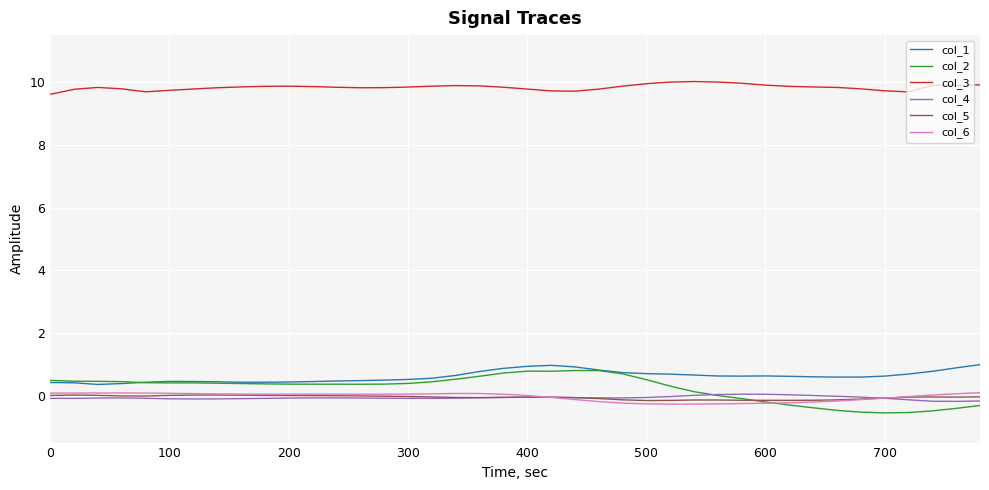

What is the lowest value of the col_6 series?

-0.3